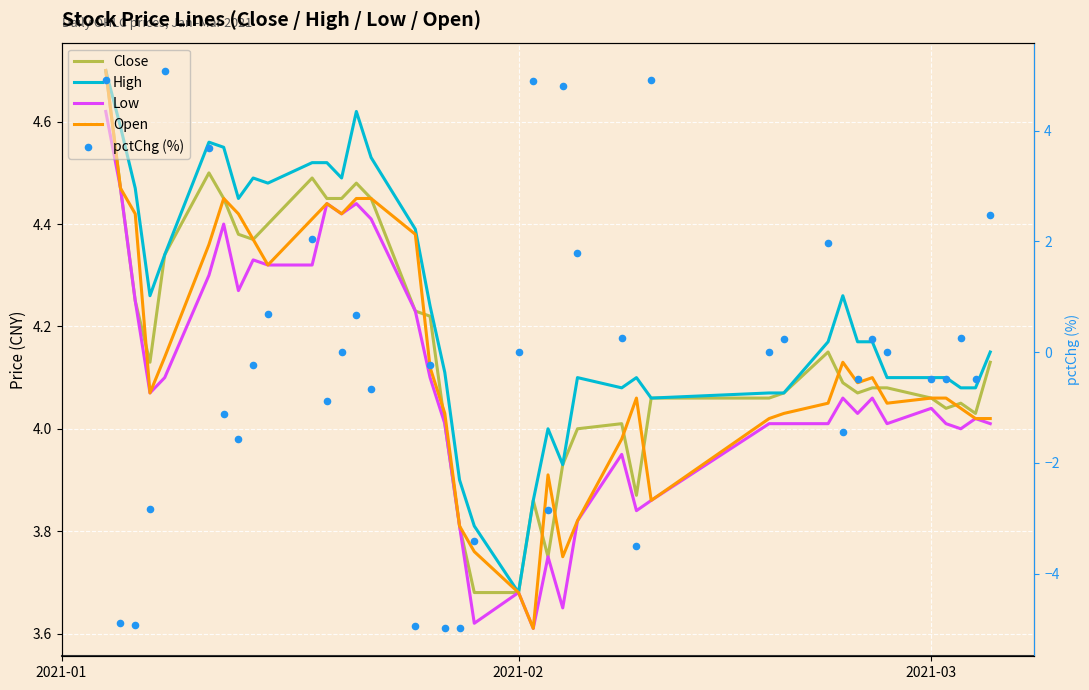

Which series contains the lowest Y value?

pctChg (%)